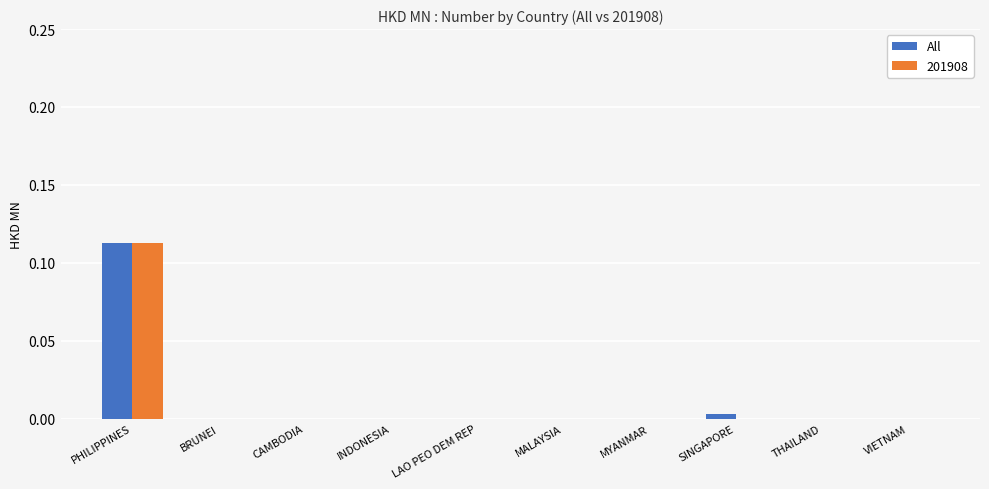

The All series shows 0.1 at BRUNEI. True or false?

False